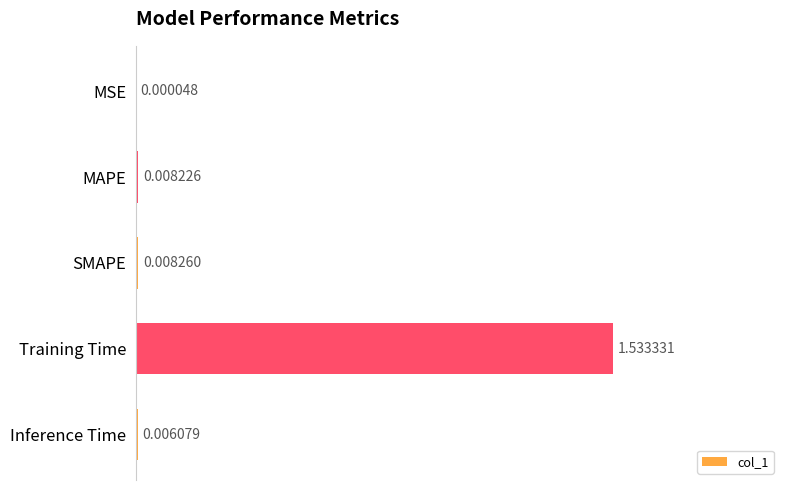

Which category has the highest value across all series?

Training Time